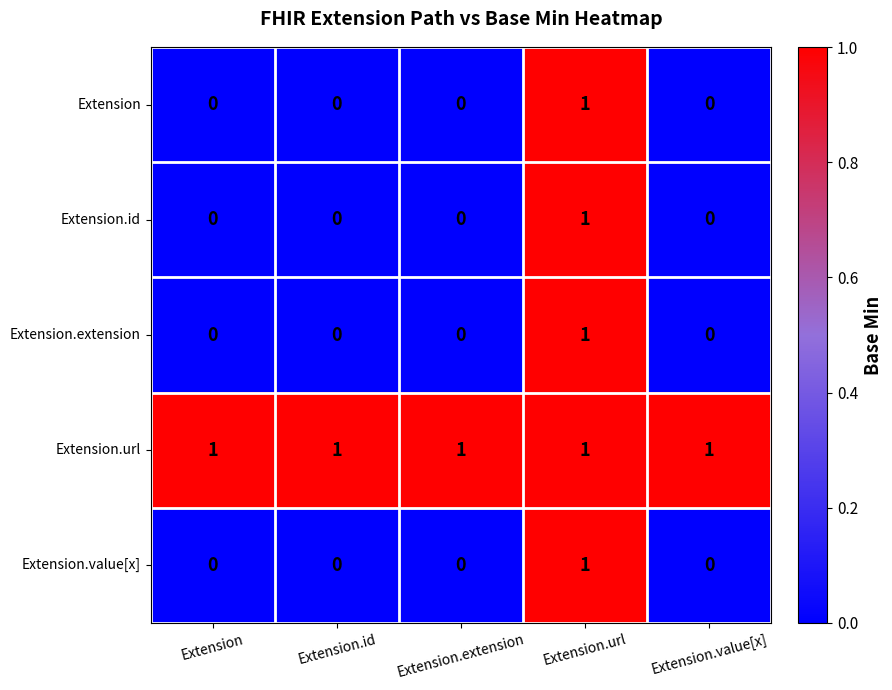

At which category is the sum across all series the highest?

Extension.url